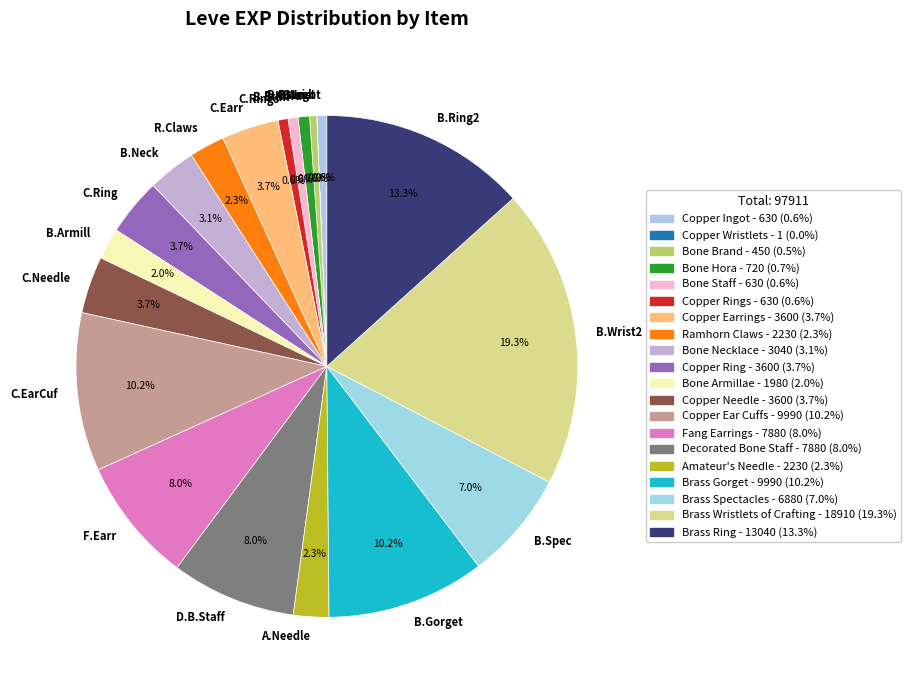

To the nearest percent, what is the difference between the largest and smallest slice percentages?

19%